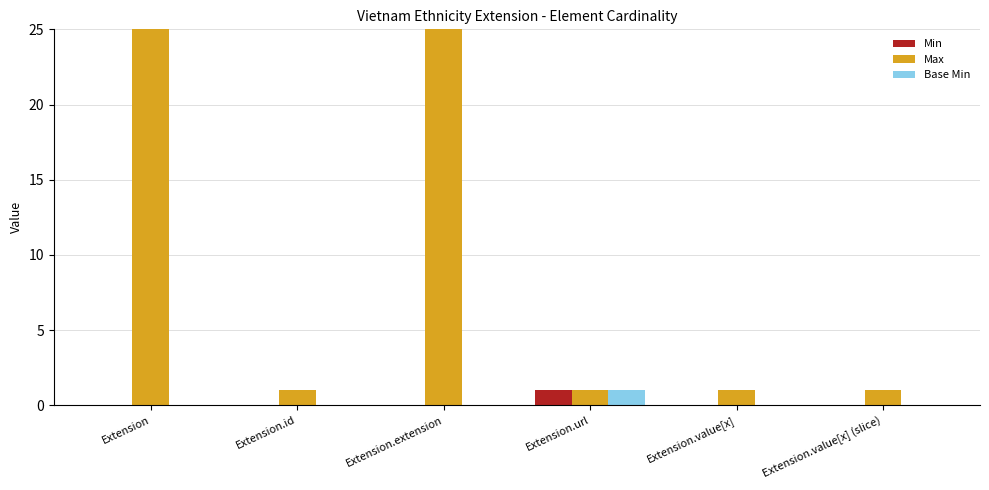

What is the sum of all Base Min values?

1